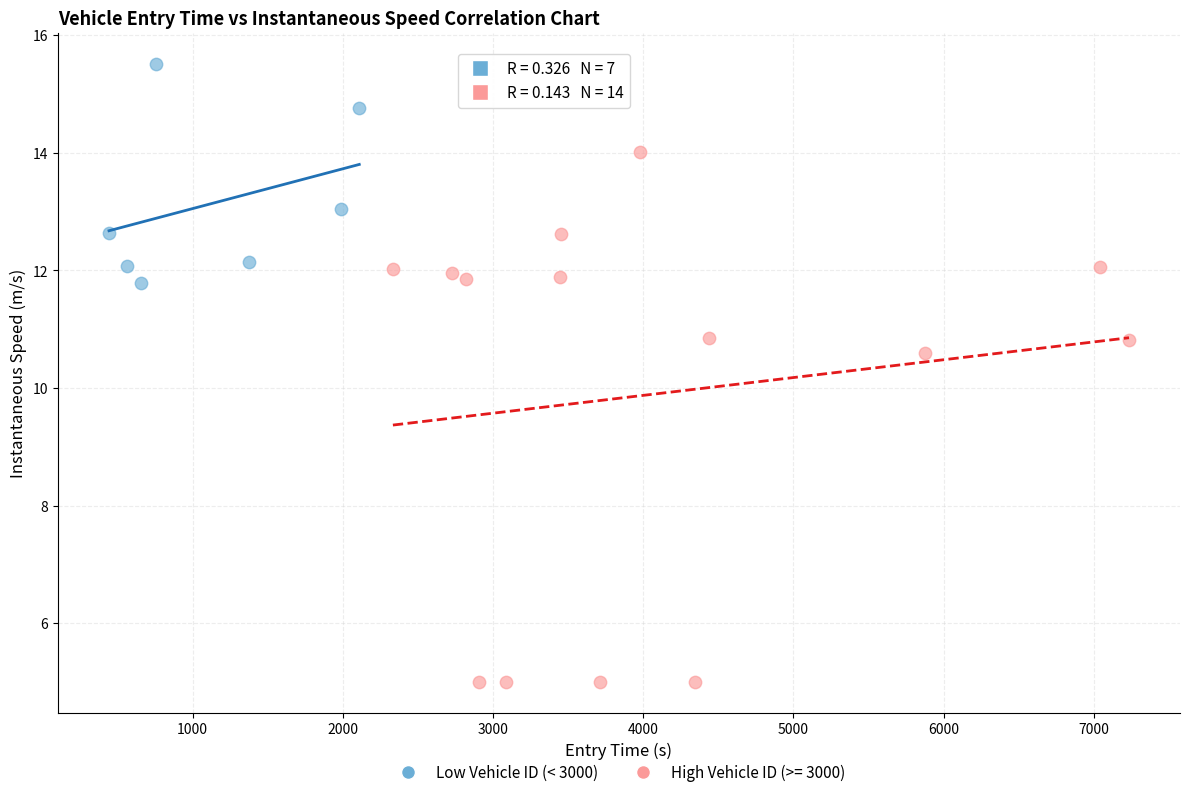

Which series contains the highest Y value?

Low Vehicle ID (< 3000)